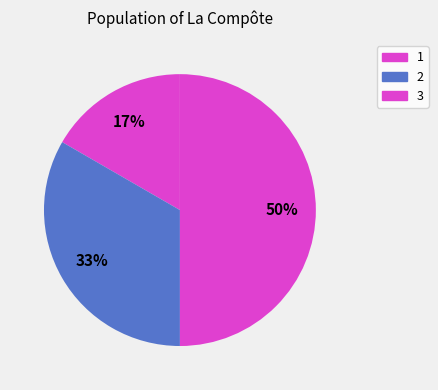

How much of the chart is everything except 2?

66.7%